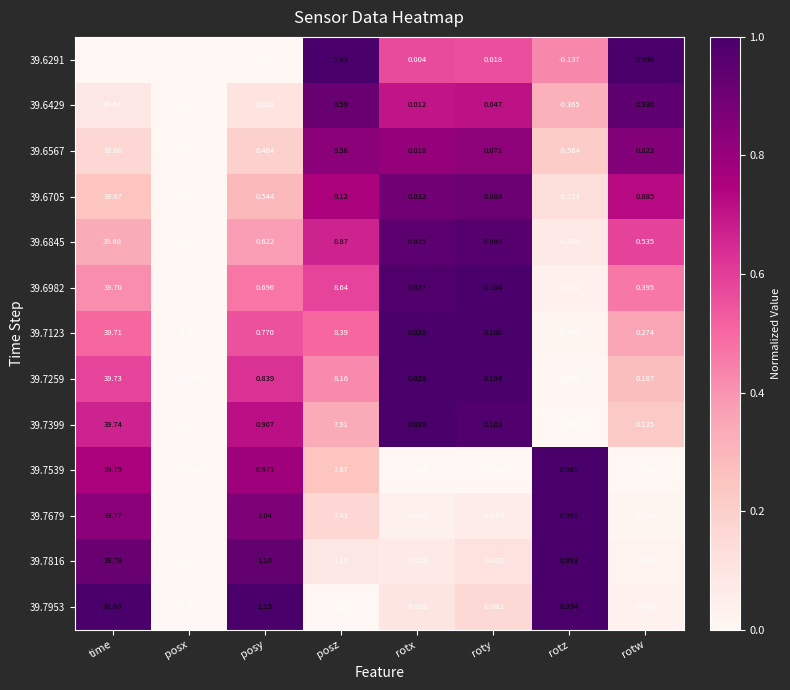

Where does the 39.7679 series first go above 0?

time